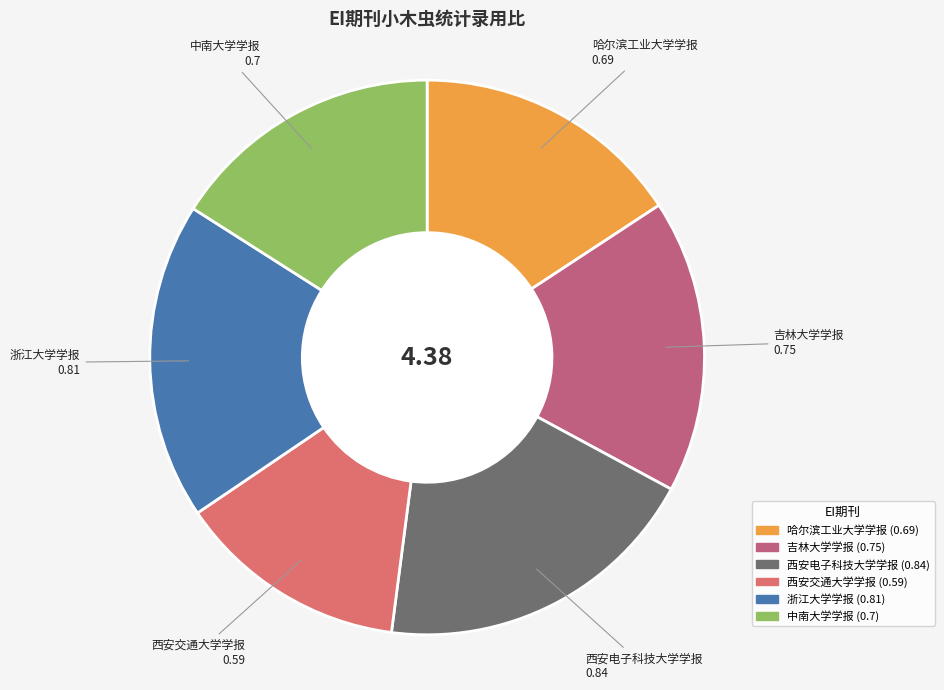

How many segments does this pie chart have?

6